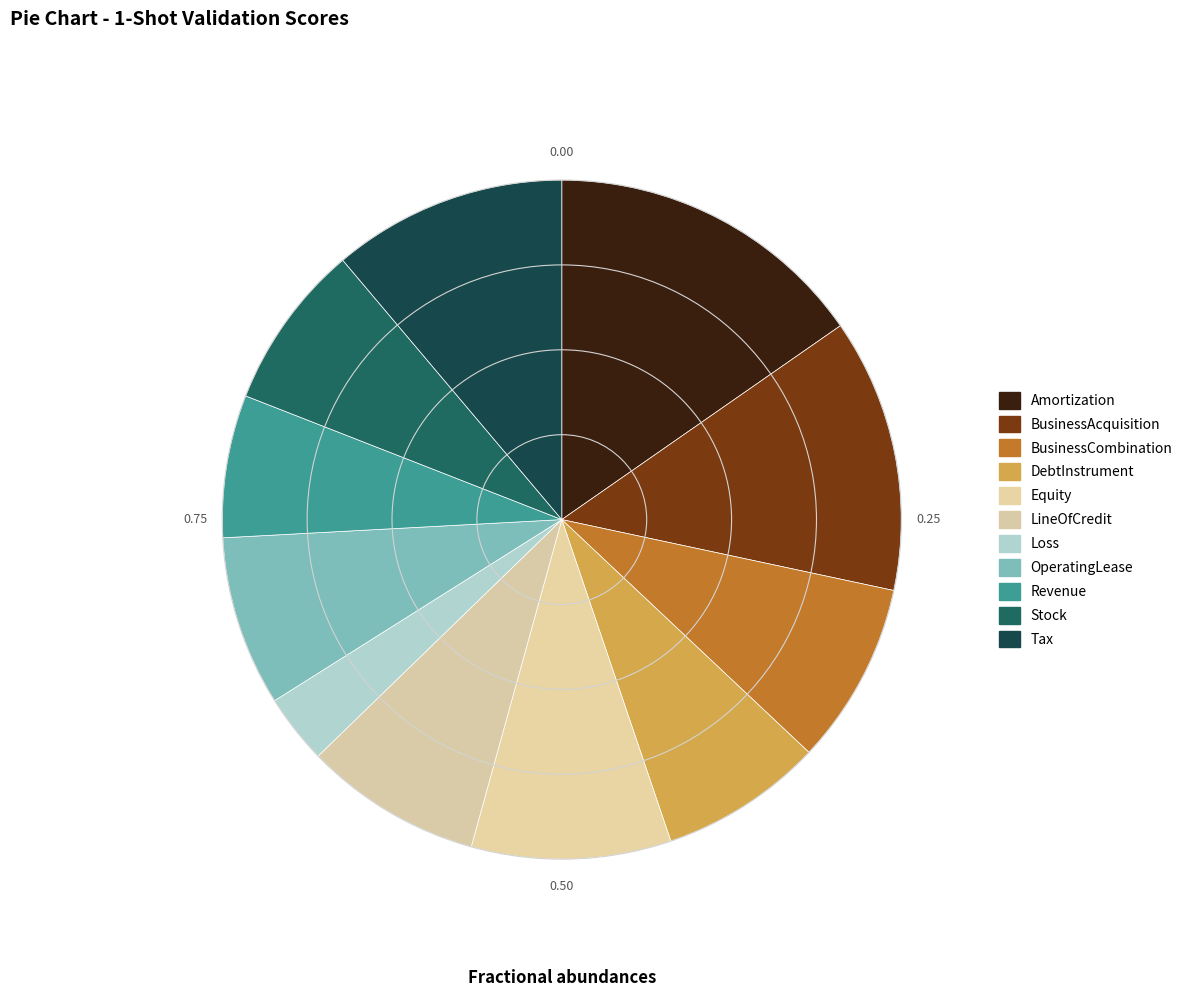

To the nearest percent, what is the combined percentage of DebtInstrument and BusinessCombination?

16%